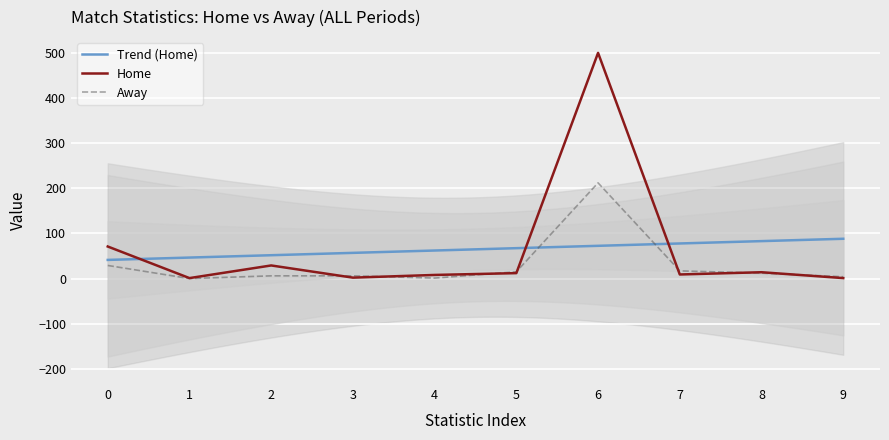

Is it true that Away equals 29 at 0?

True